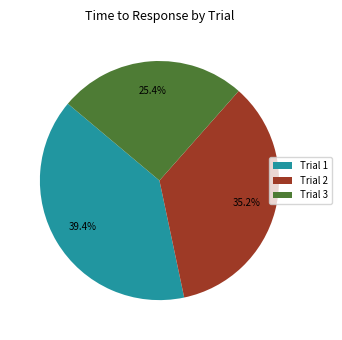

Which category has the smallest portion of the pie?

Trial 3